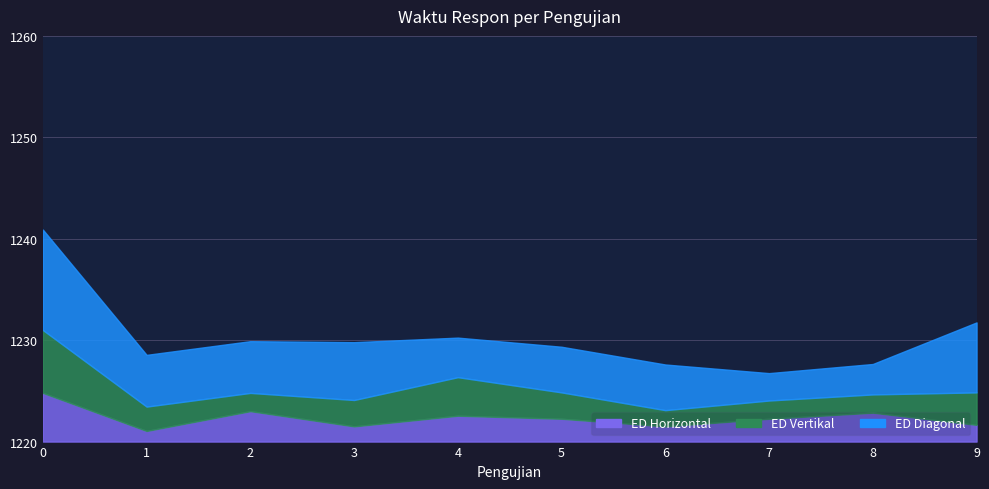

What are all the series names shown in the legend?

ED Horizontal, ED Vertikal, ED Diagonal